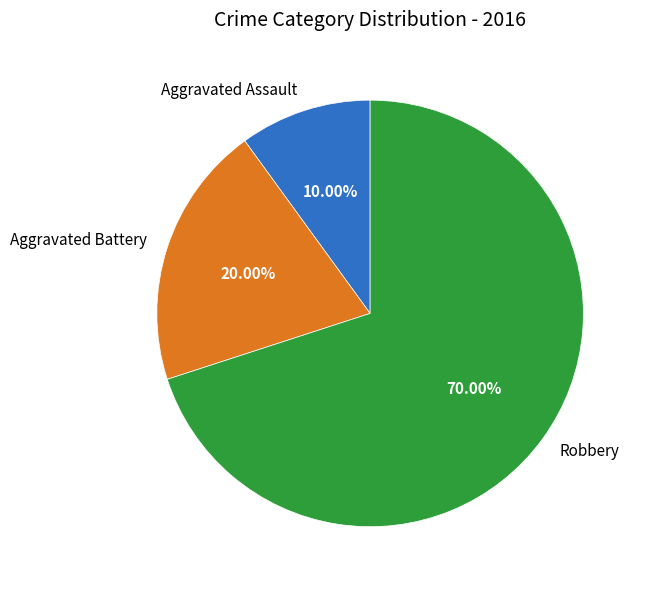

Is Robbery the majority of the pie?

Yes